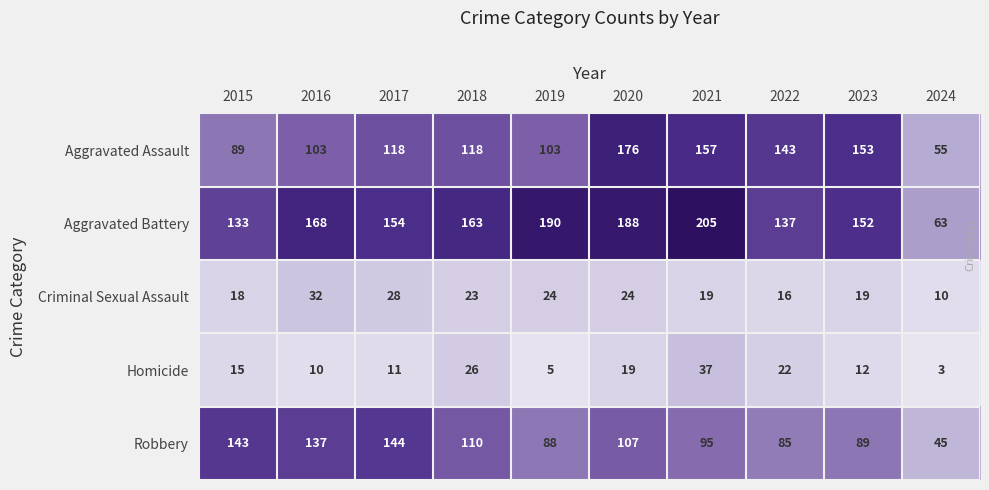

List the series in order of their peak value, highest first.

Aggravated Battery, Aggravated Assault, Robbery, Homicide, Criminal Sexual Assault